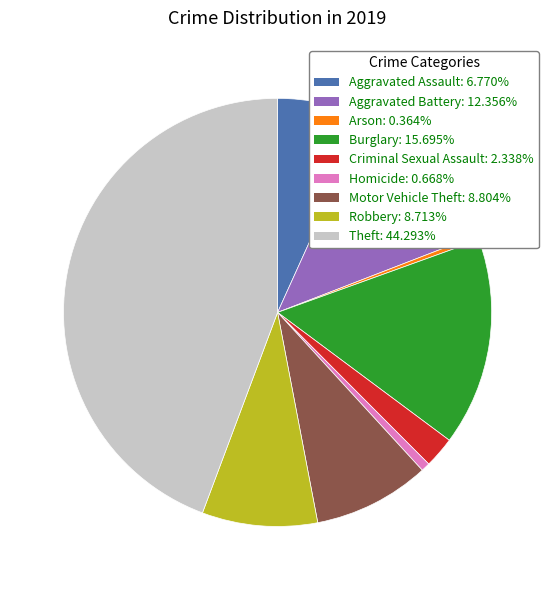

Which category has the biggest portion of the pie?

Theft